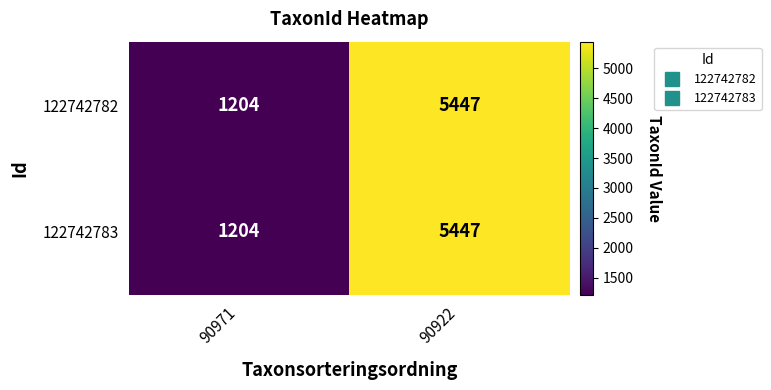

What is the approximate value of 122742783 at 90922, to the nearest 10?

5450